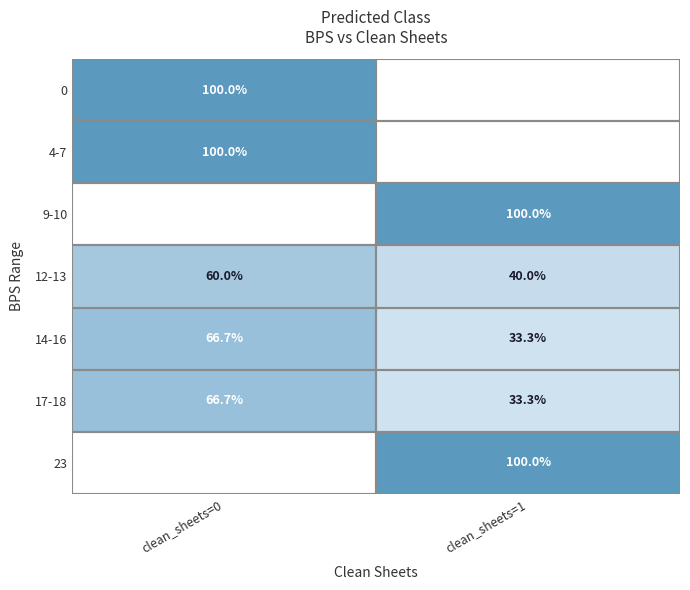

What is the sum of the 14-16 values at clean_sheets=0 and clean_sheets=1?

100.0